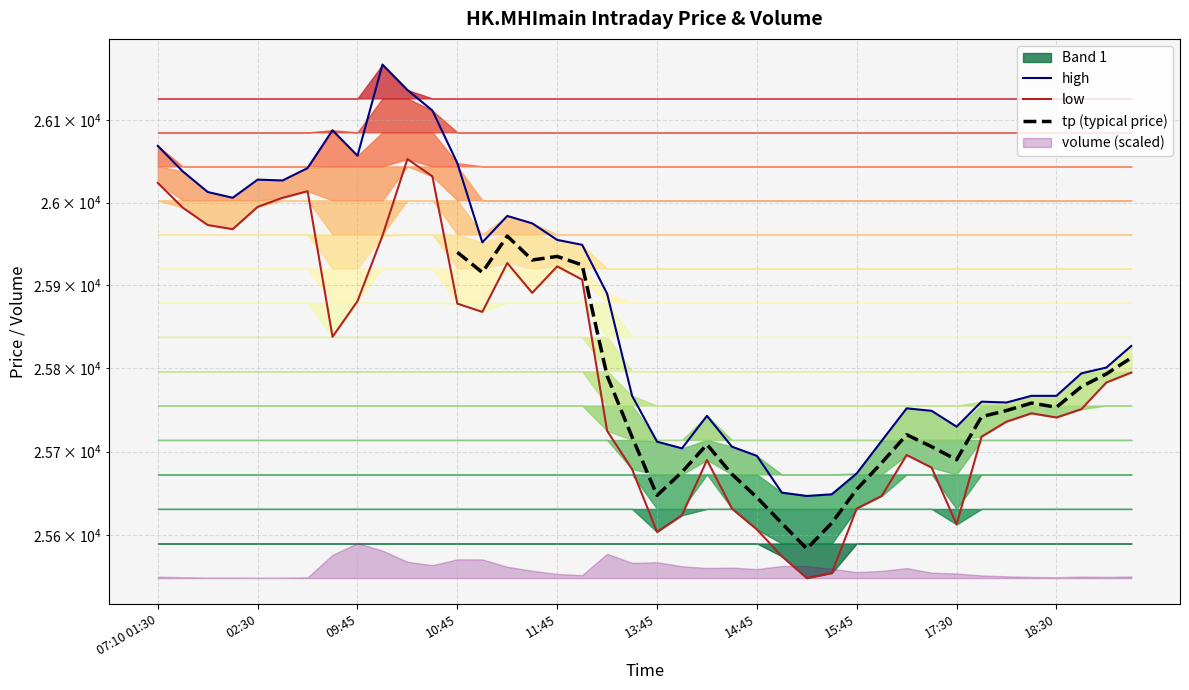

How many values in the low series exceed 25783?

19